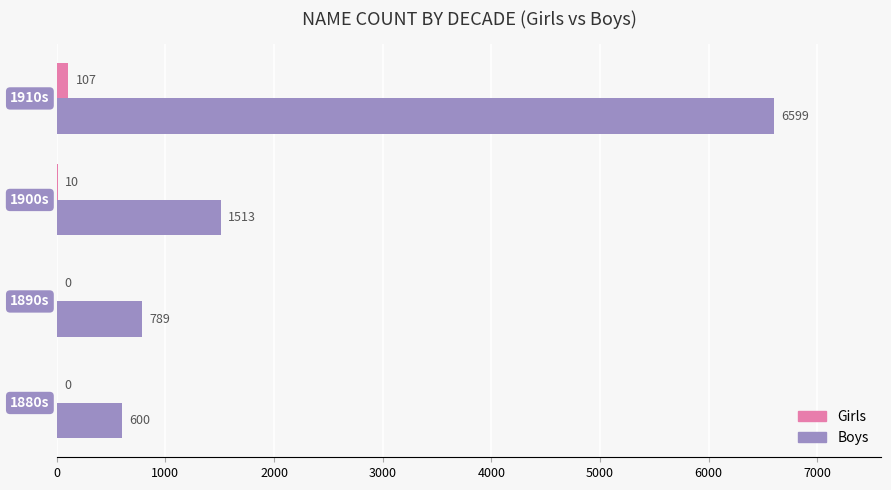

What are all the series names shown in the legend?

Girls, Boys